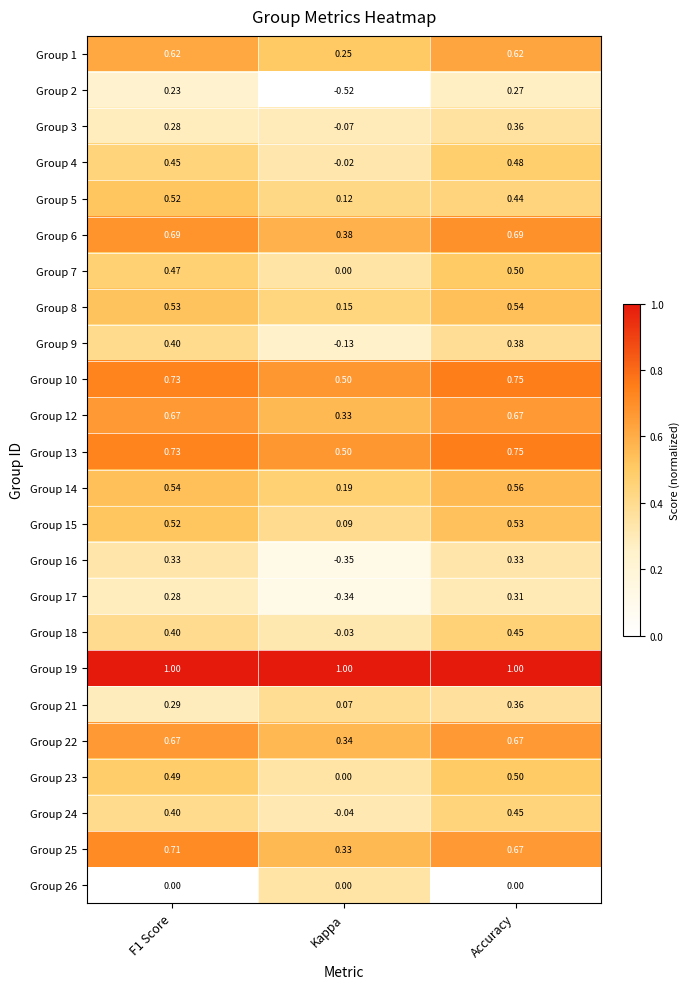

What is the difference between the highest and lowest values at Kappa?

1.5